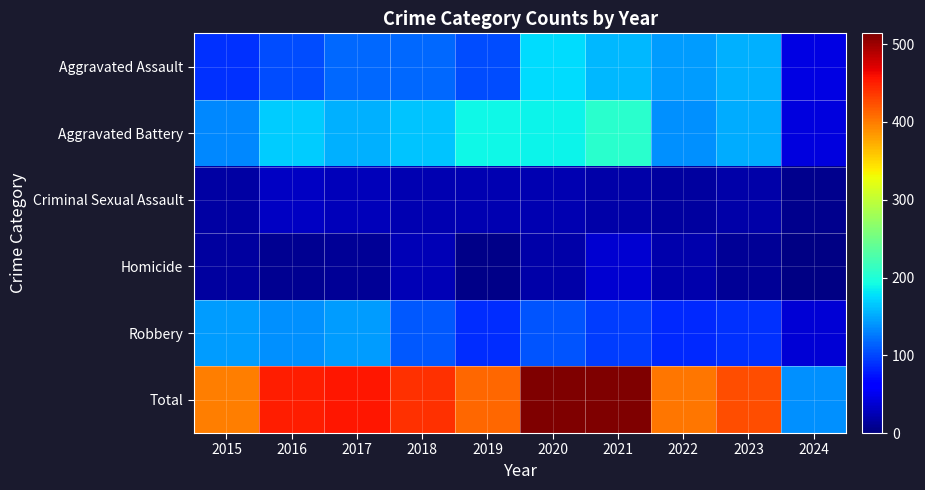

Reading left to right, extract all data points from this chart.

Aggravated Assault: 2015=89	2016=103	2017=118	2018=118	2019=103	2020=176	2021=157	2022=143	2023=153	2024=45
Aggravated Battery: 2015=133	2016=168	2017=154	2018=163	2019=190	2020=188	2021=205	2022=137	2023=151	2024=44
Criminal Sexual Assault: 2015=18	2016=32	2017=28	2018=23	2019=24	2020=24	2021=19	2022=16	2023=19	2024=7
Homicide: 2015=15	2016=10	2017=11	2018=26	2019=5	2020=19	2021=37	2022=22	2023=12	2024=3
Robbery: 2015=143	2016=137	2017=144	2018=110	2019=88	2020=107	2021=95	2022=85	2023=89	2024=39
Total: 2015=398	2016=450	2017=455	2018=440	2019=410	2020=514	2021=513	2022=403	2023=424	2024=138